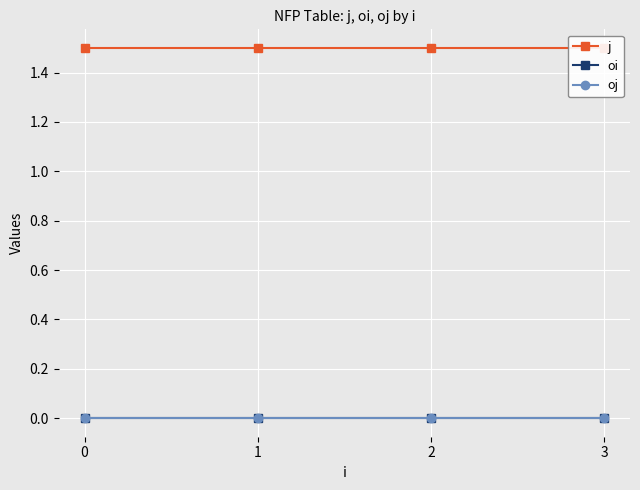

Count the number of data series in this chart.

3